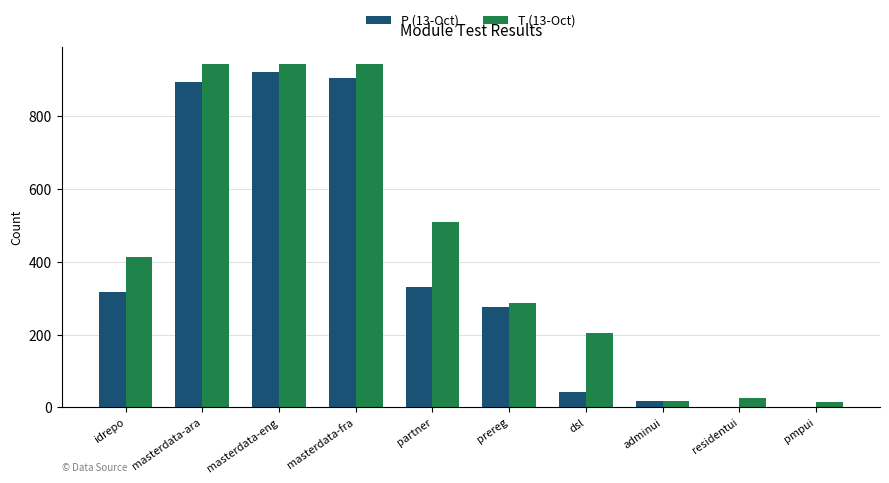

What is the maximum value shown in the chart?

945